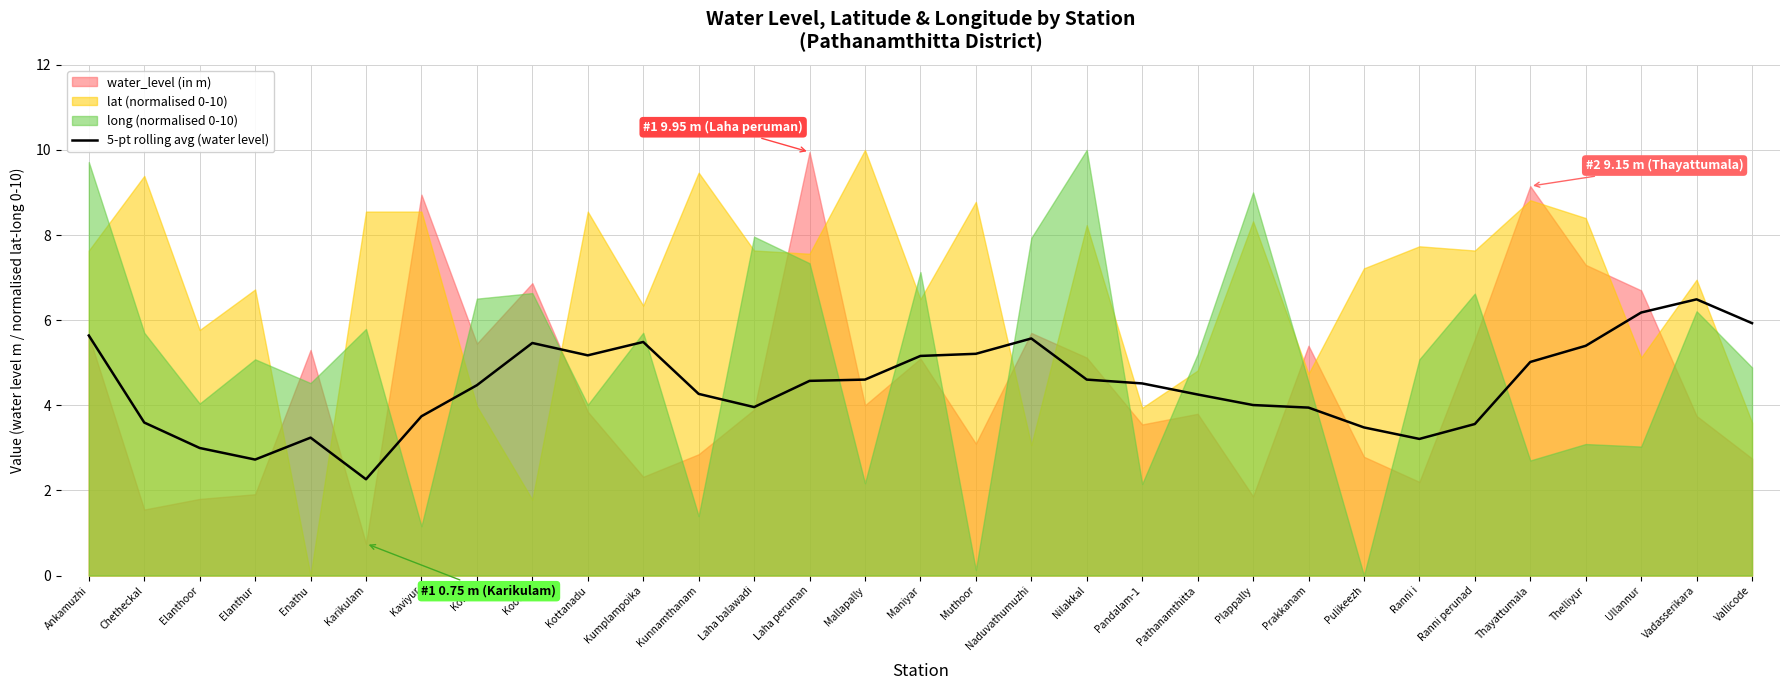

What is the label of the 25th point from the left?

Ranni i